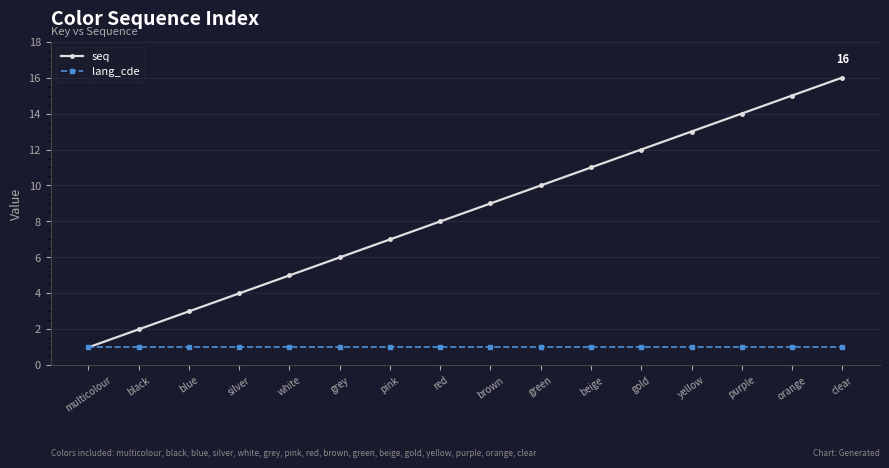

Which category has the highest value across all series?

clear